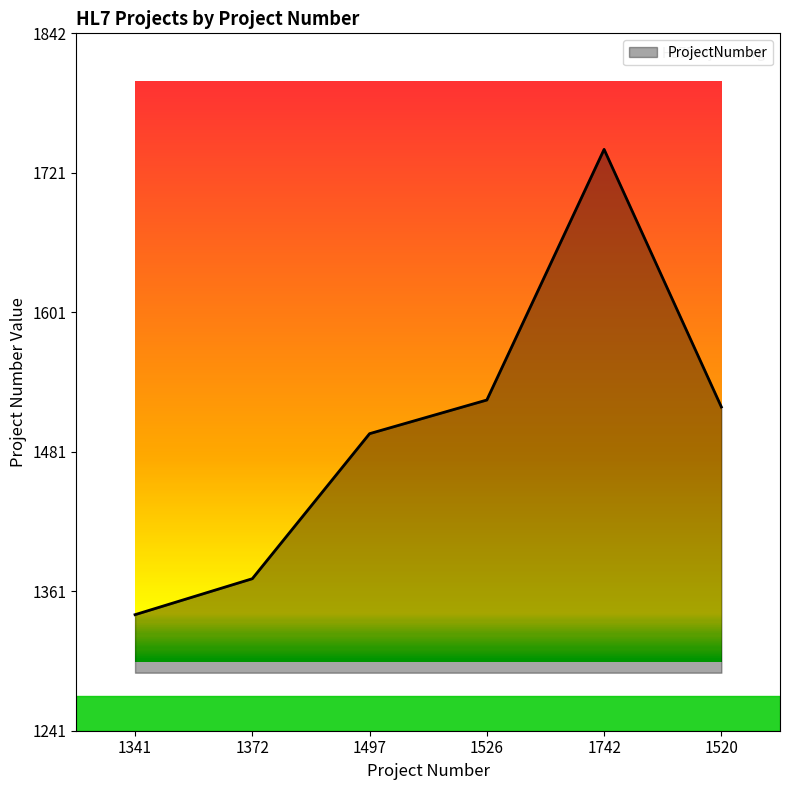

Rank the categories by value from highest to lowest.

1742, 1526, 1520, 1497, 1372, 1341